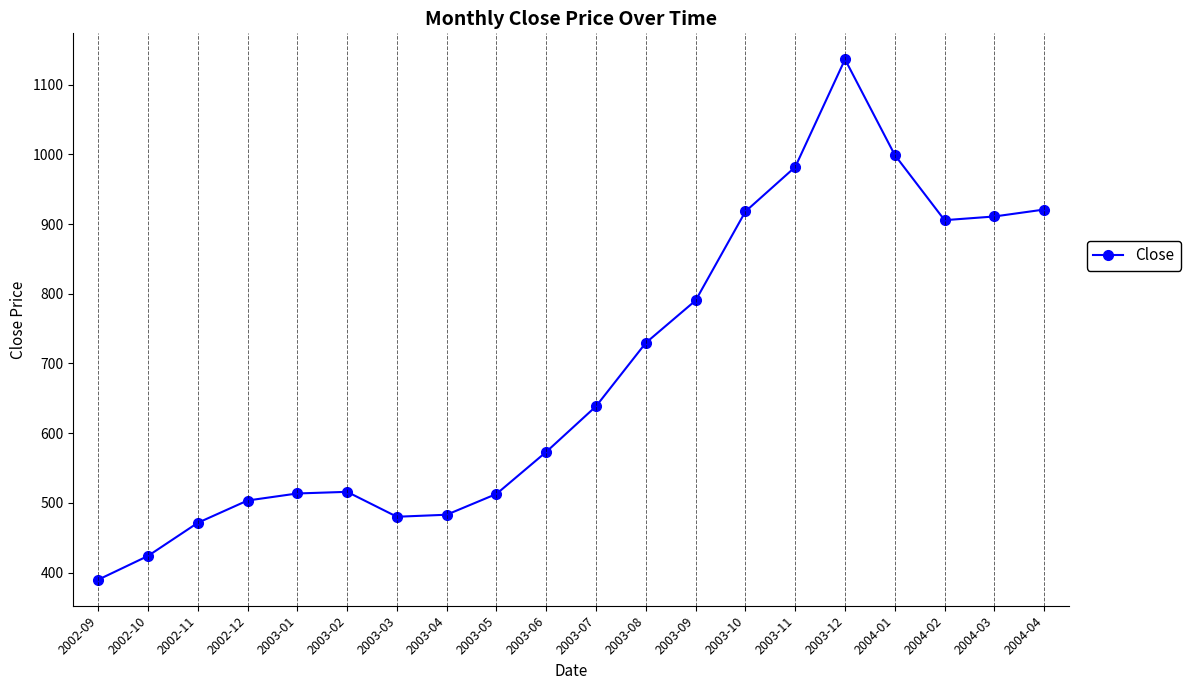

What is the approximate value at 2003-10?

918.0